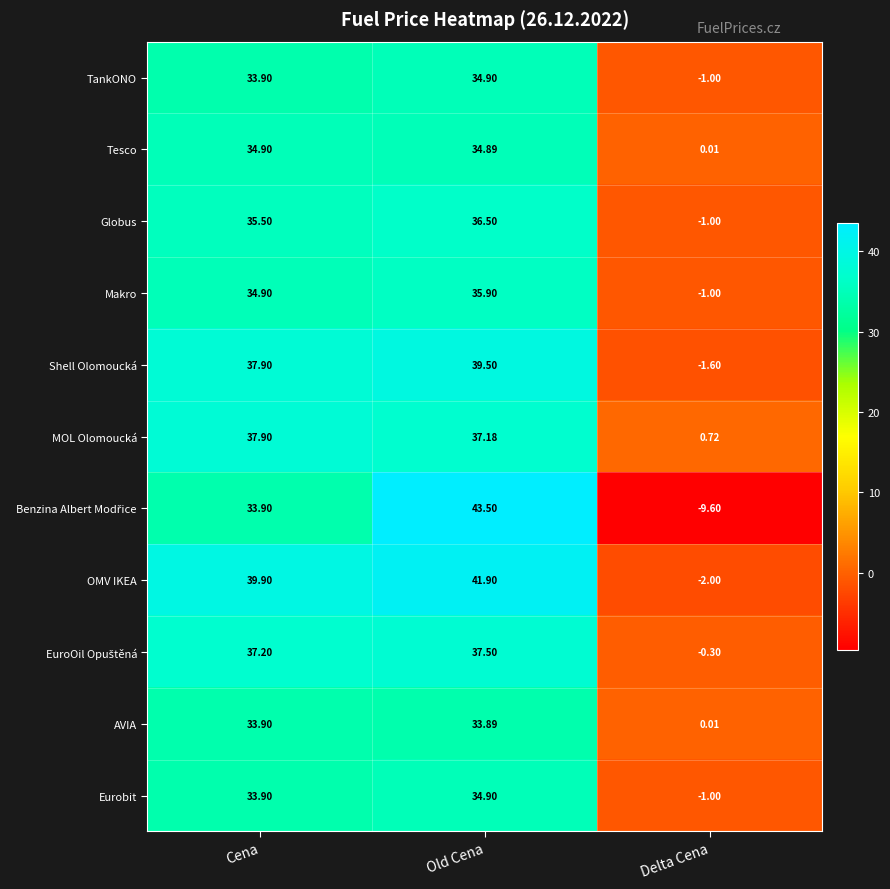

At which label does TankONO first exceed 33?

Cena